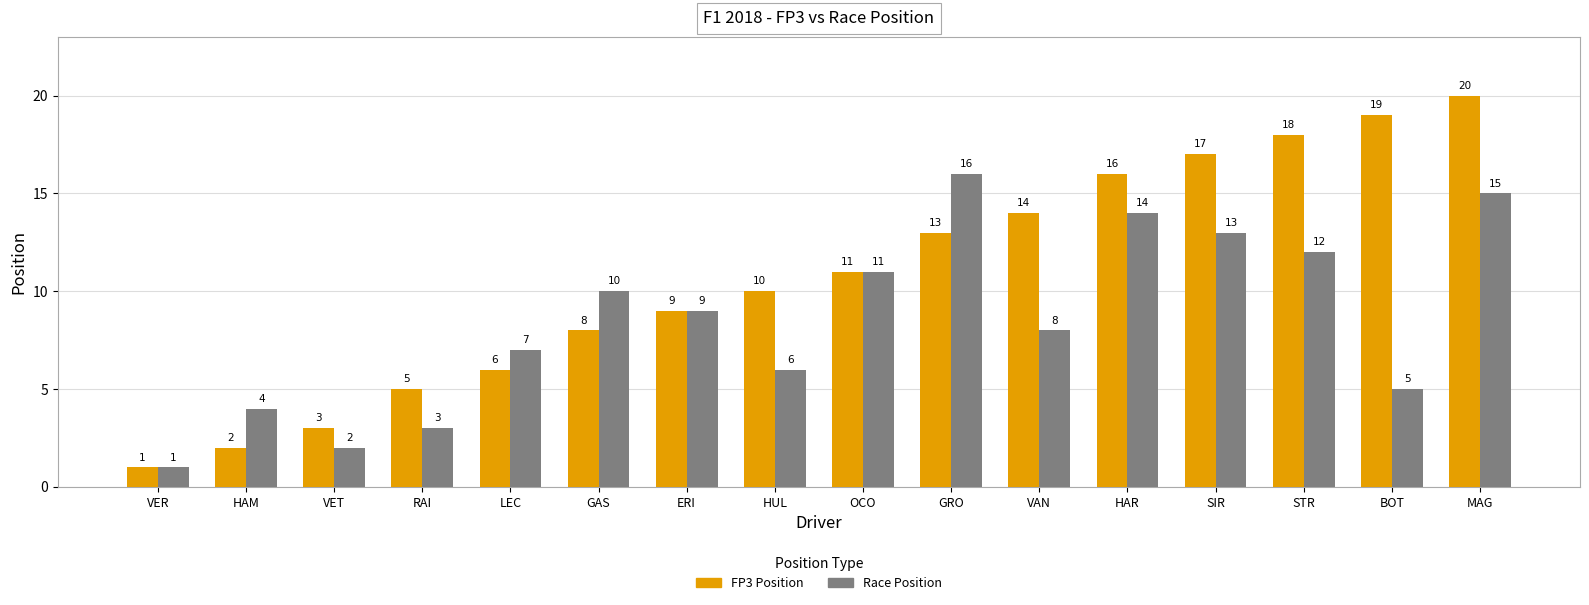

How many series are shown in this chart?

2